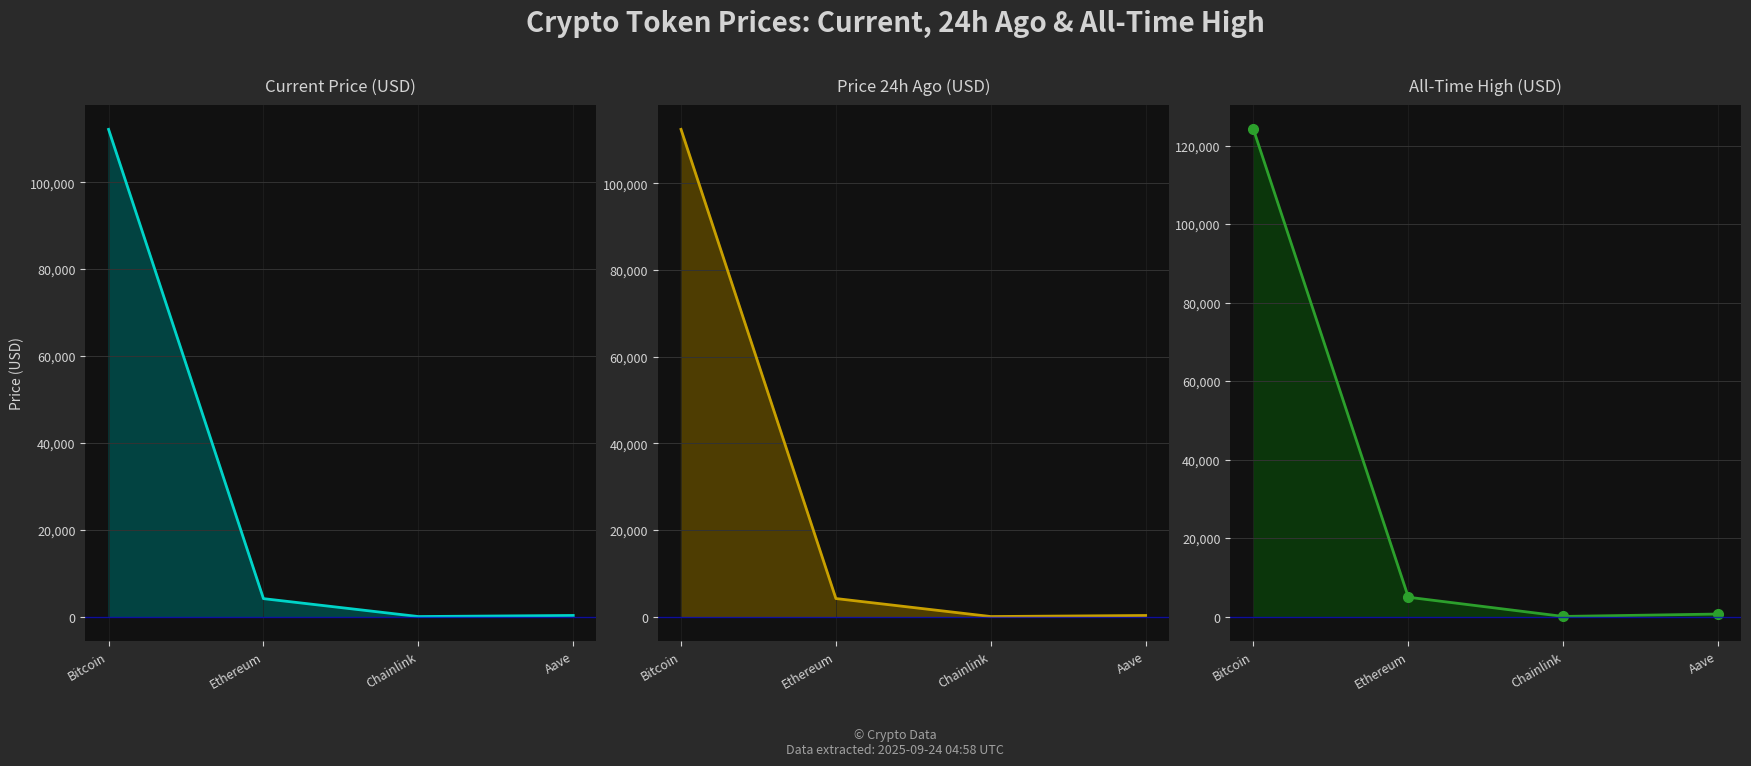

Reading left to right, transcribe all the data shown in this chart.

price line: Bitcoin=112148.0	Ethereum=4142.4	Chainlink=21.4	Aave=272.8
price24hAgo line: Bitcoin=112455.0	Ethereum=4176.2	Chainlink=21.5	Aave=267.0
allTimeHigh line: Bitcoin=124128.0	Ethereum=4946.1	Chainlink=52.7	Aave=661.7